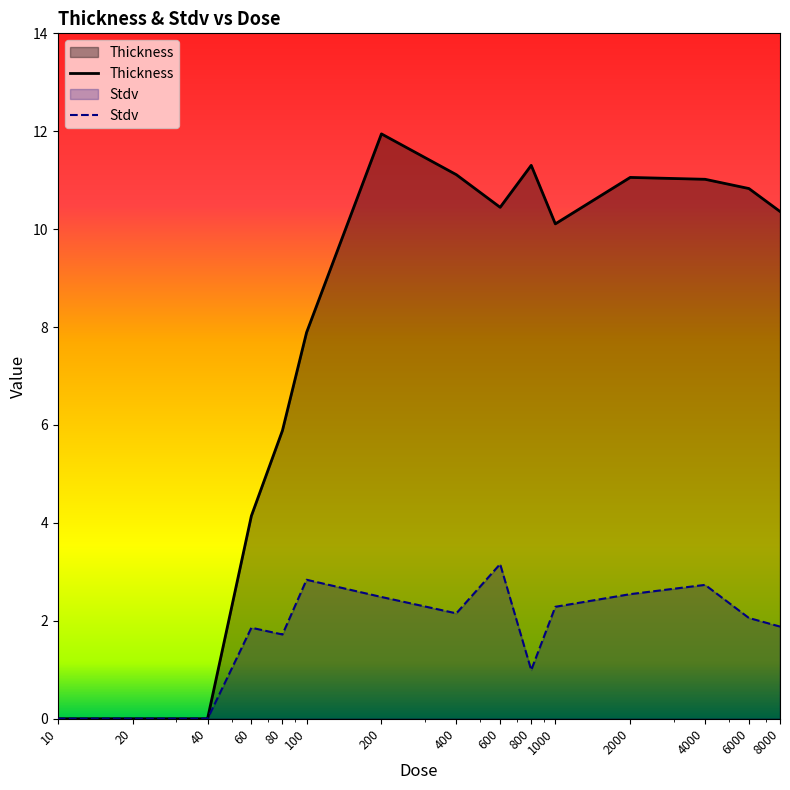

What is the value of the Thickness point at the 13th from the left?

11.0